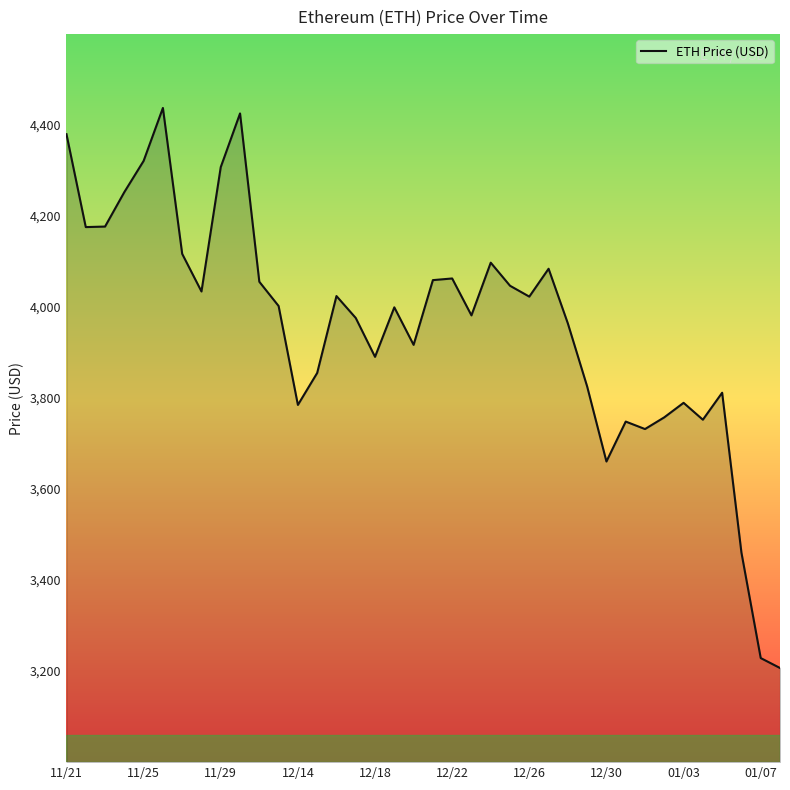

What is the difference between the maximum and second lowest values?

1209.0